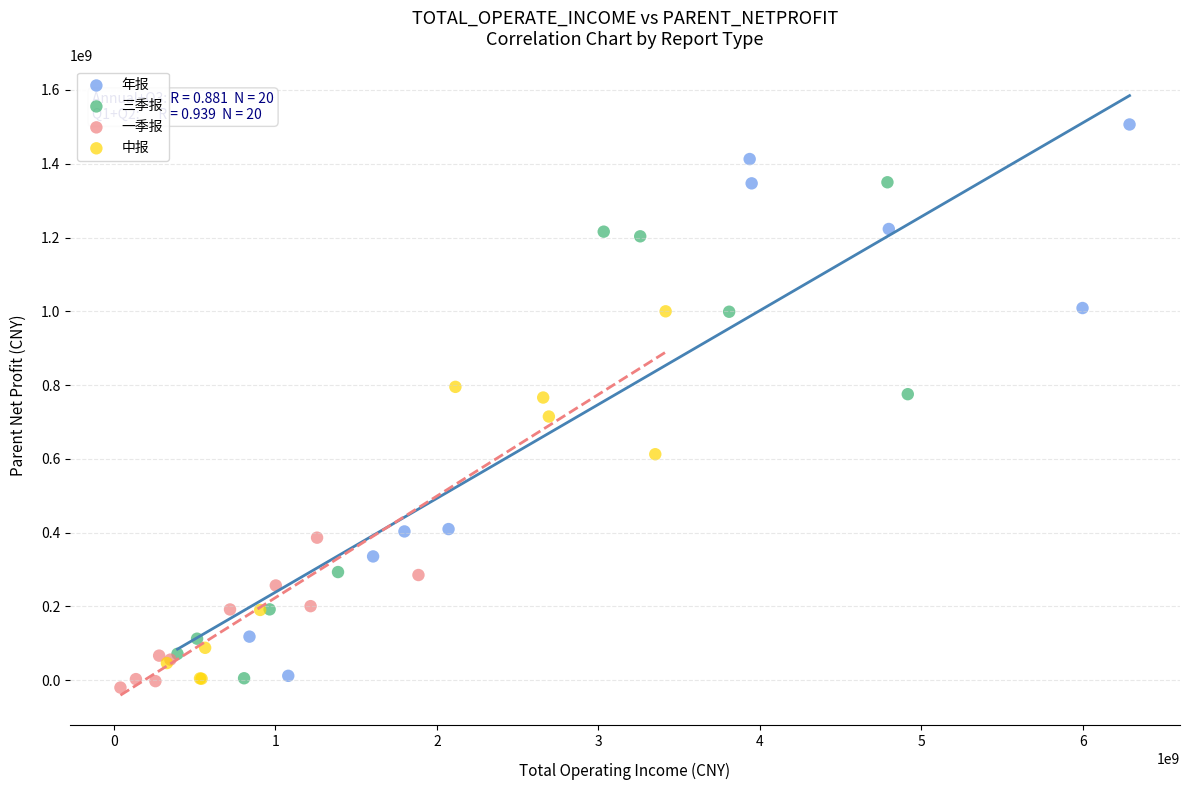

Which series has the largest Y range (max minus min)?

年报